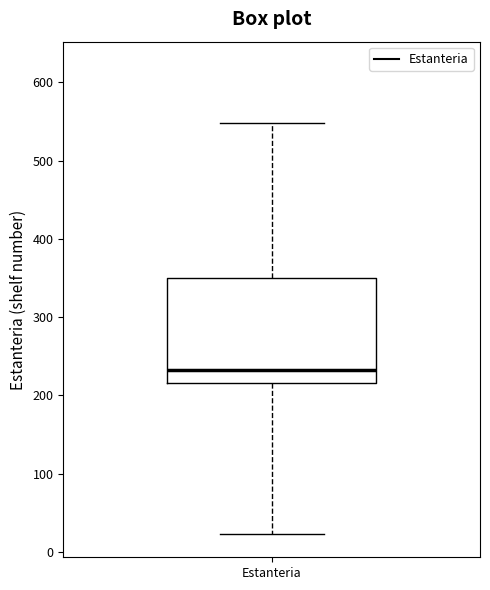

Transcribe this box plot: give where the median line is, the range the box spans, and where the two whiskers end, as read against the y-axis. The values are not printed on the chart, so give them approximately, as read against the axis.

median 230, box 220 to 350, whiskers 20 to 550